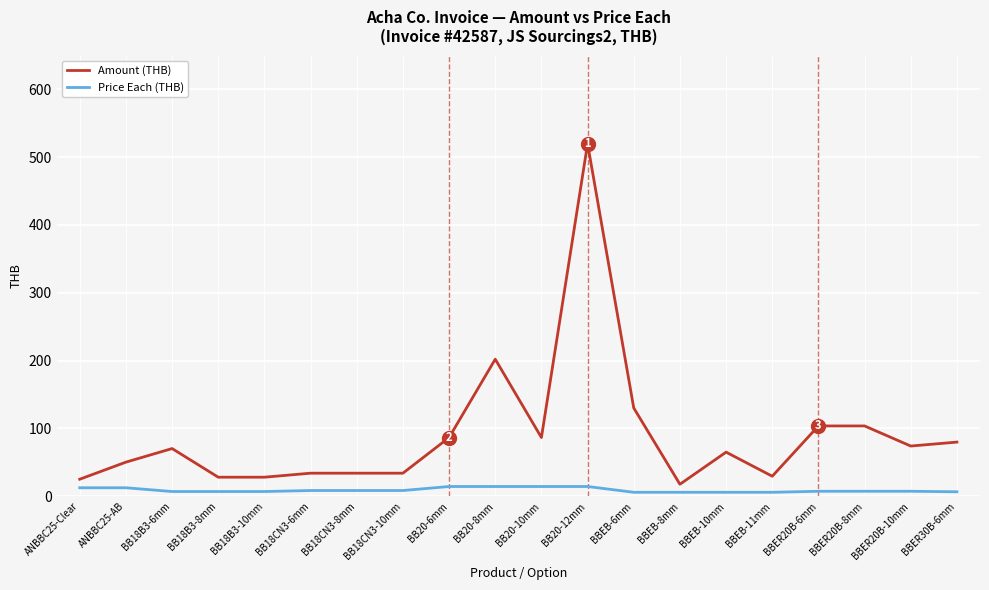

The Price Each (THB) series shows 5.9 at BBEB-10mm. True or false?

True